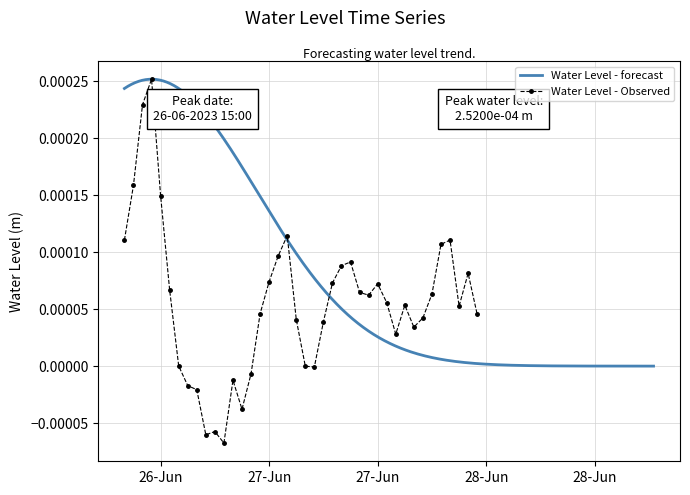

The chart shows a value of 0.0 at 2023-06-28 00:00:00. True or false?

False